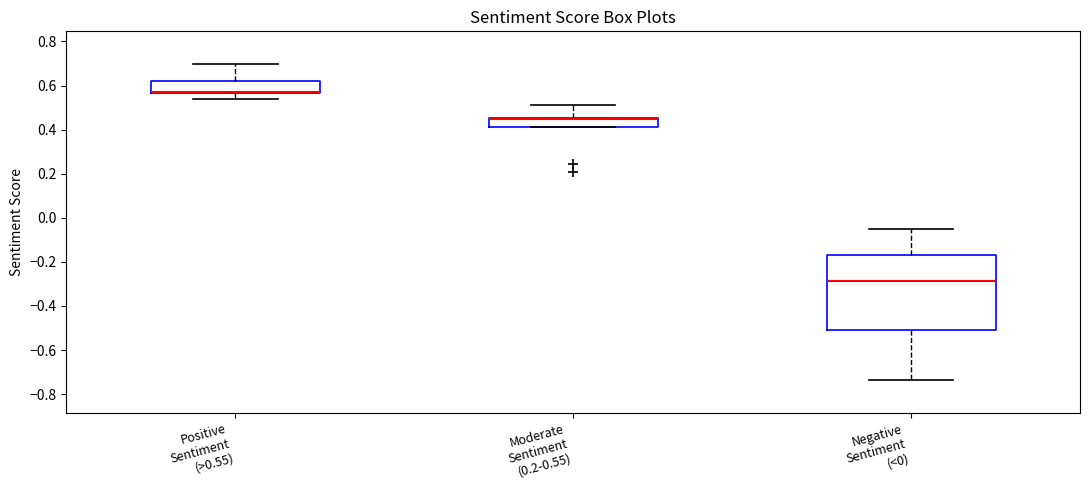

Where does the upper whisker of the box for Negative Sentiment (<0) end on the y-axis? The values are not printed on the chart, so give them approximately, as read against the axis.

-0.06